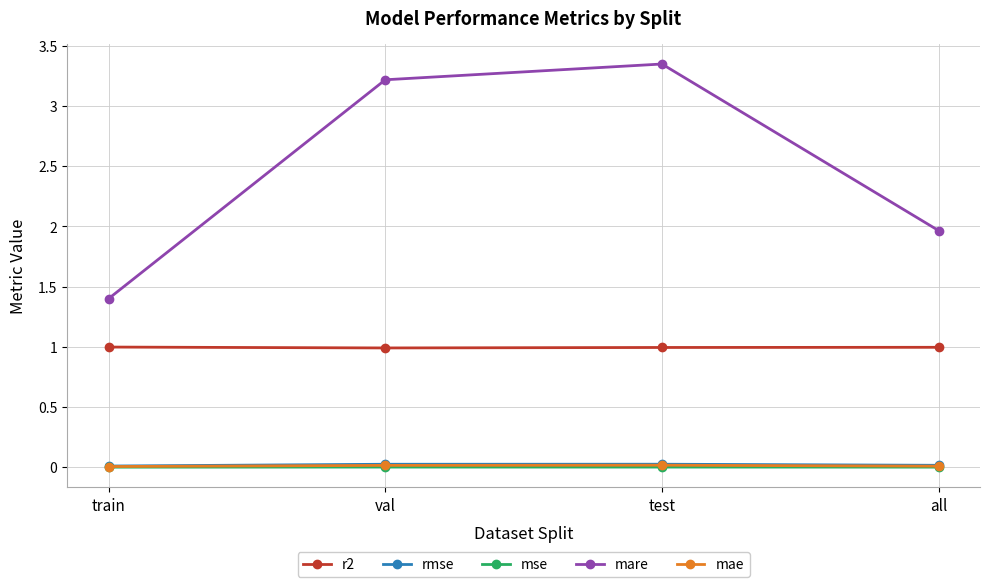

What is the label of the 2nd point from the right?

test